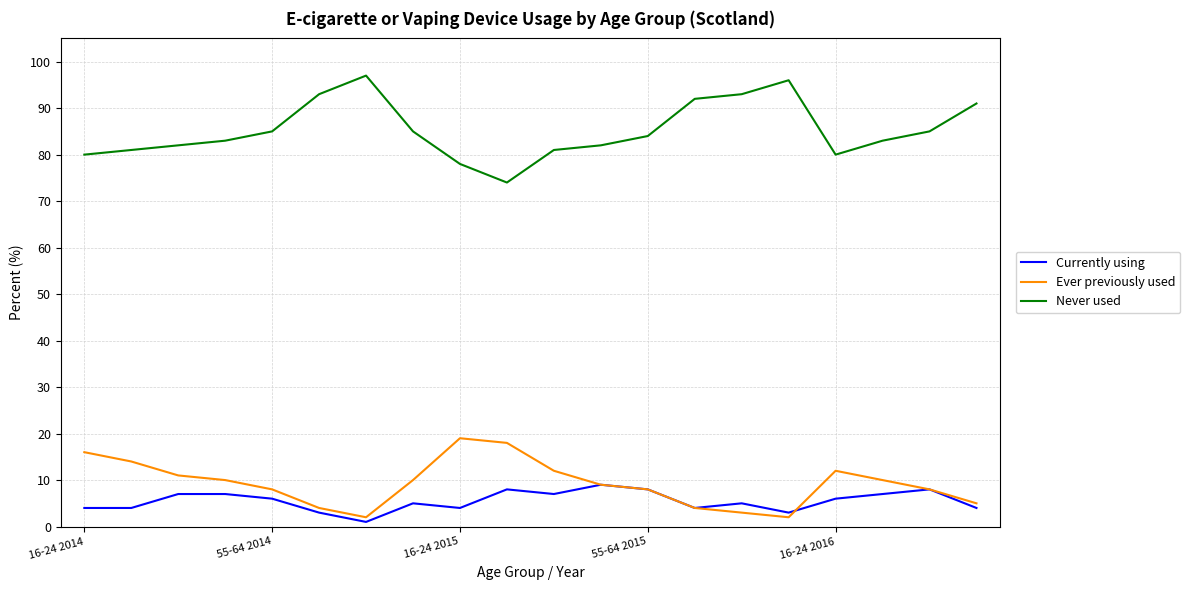

True or false: Never used and Currently using intersect in this chart.

False